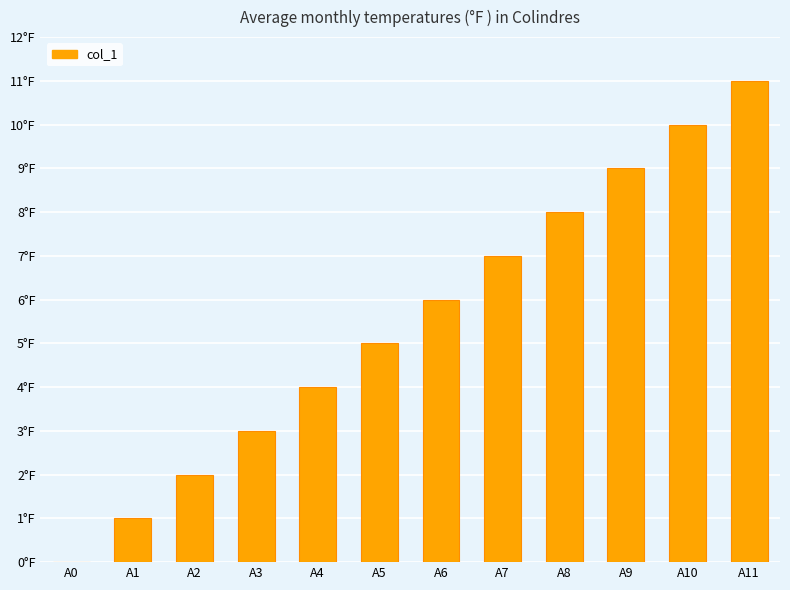

What is the difference between the second highest and minimum values?

10